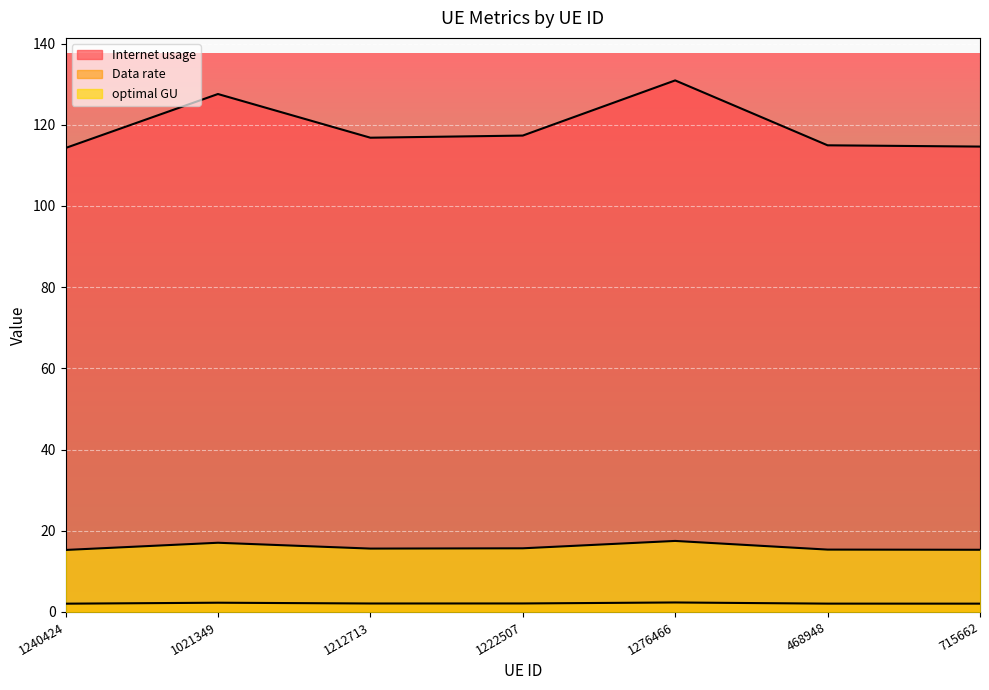

Which series has the largest total across all categories?

Internet usage